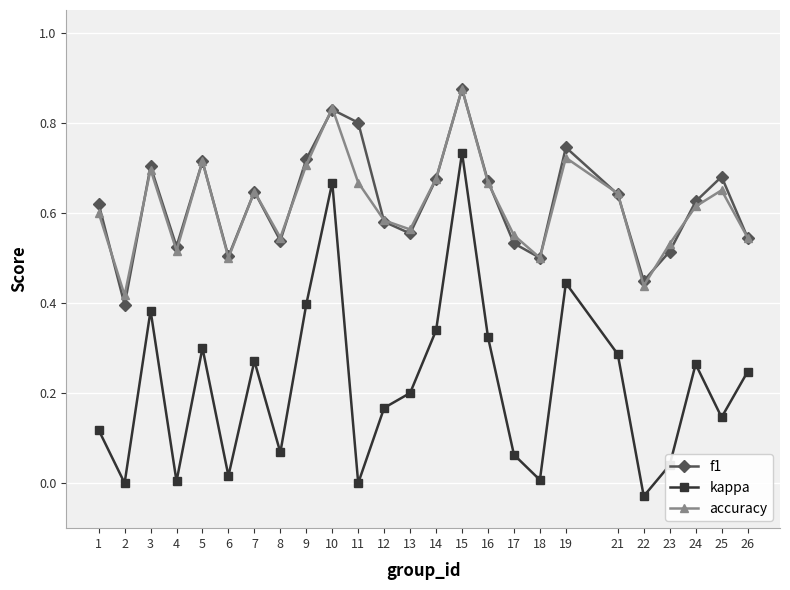

The accuracy series shows 0.2 at 5. True or false?

False